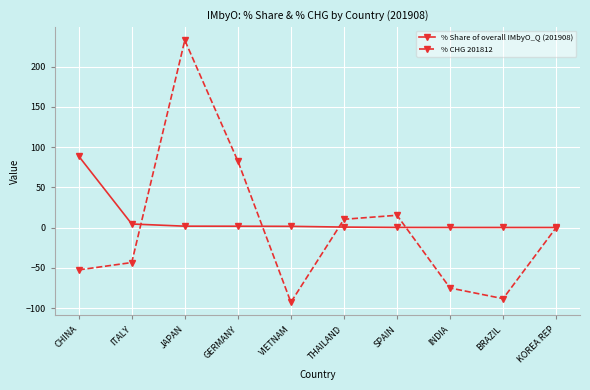

What is the label of the 10th point from the right?

CHINA